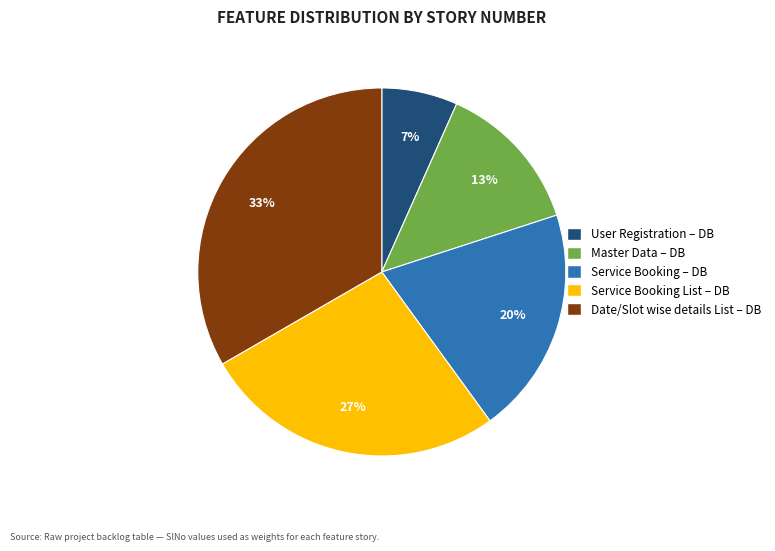

Is there any slice that represents more than half of the pie?

No